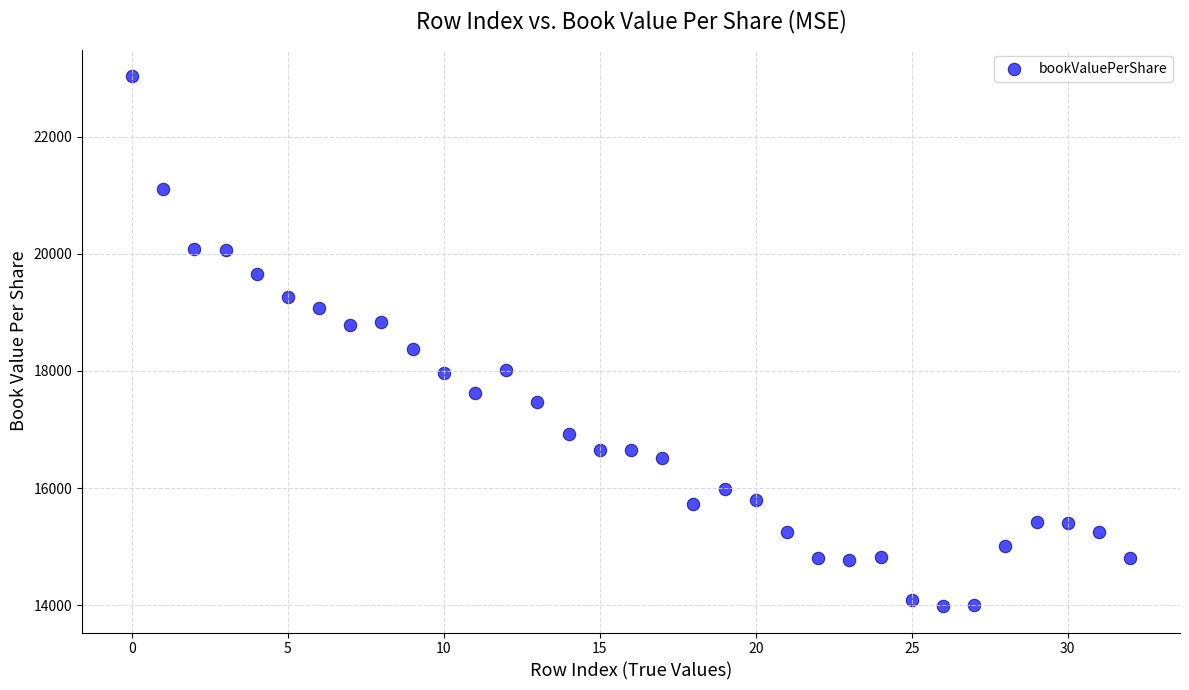

What is the range of Y values (max minus min)?

9043